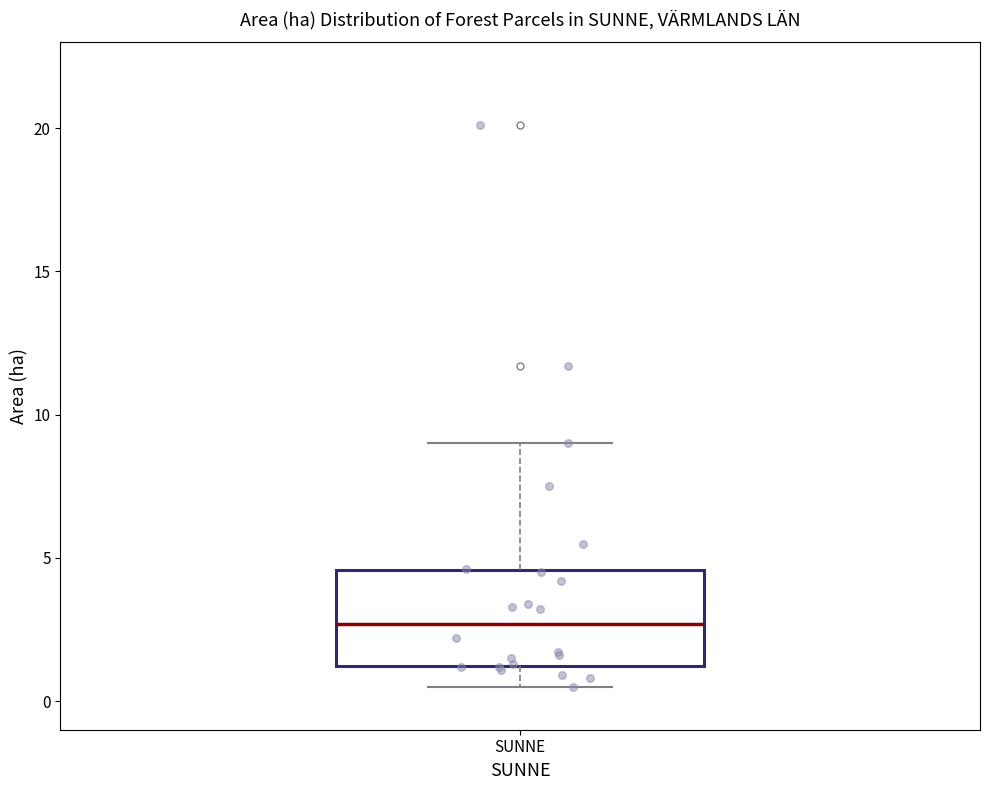

Where is the upper edge of the box for SUNNE on the y-axis? The values are not printed on the chart, so give them approximately, as read against the axis.

4.5